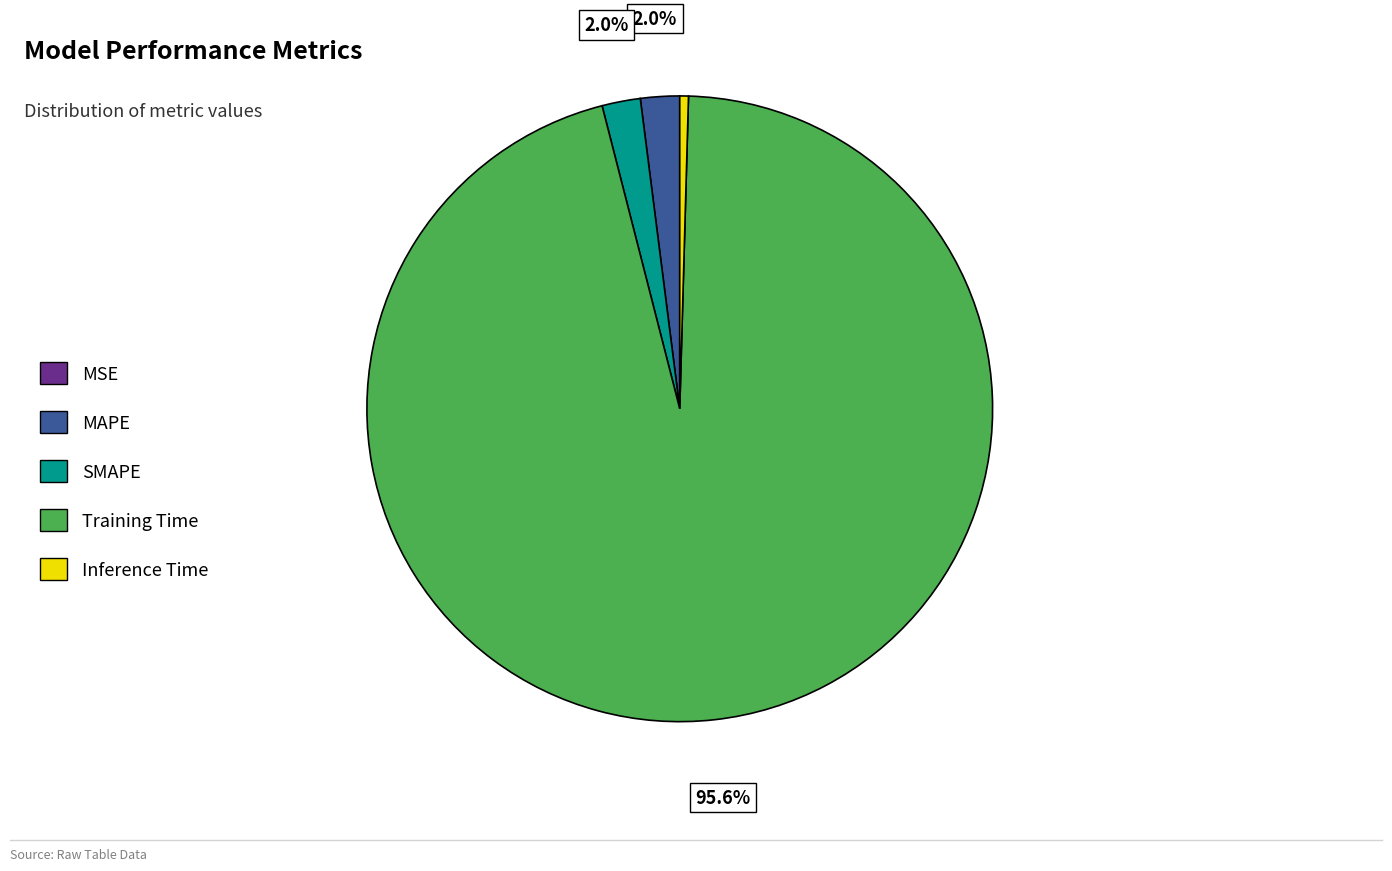

What is the largest slice in the pie chart?

Training Time